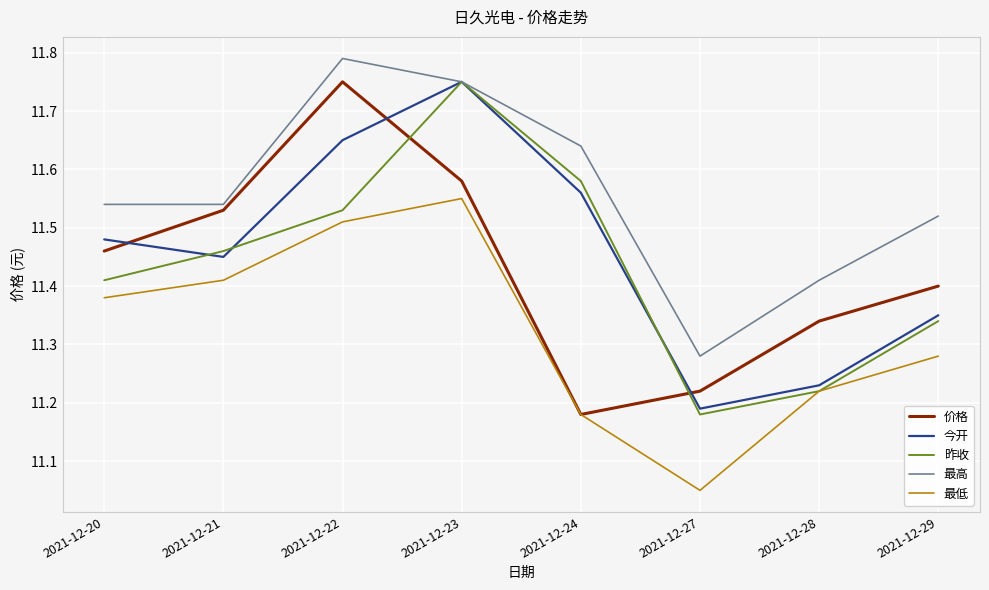

How many lines are shown in the chart?

5